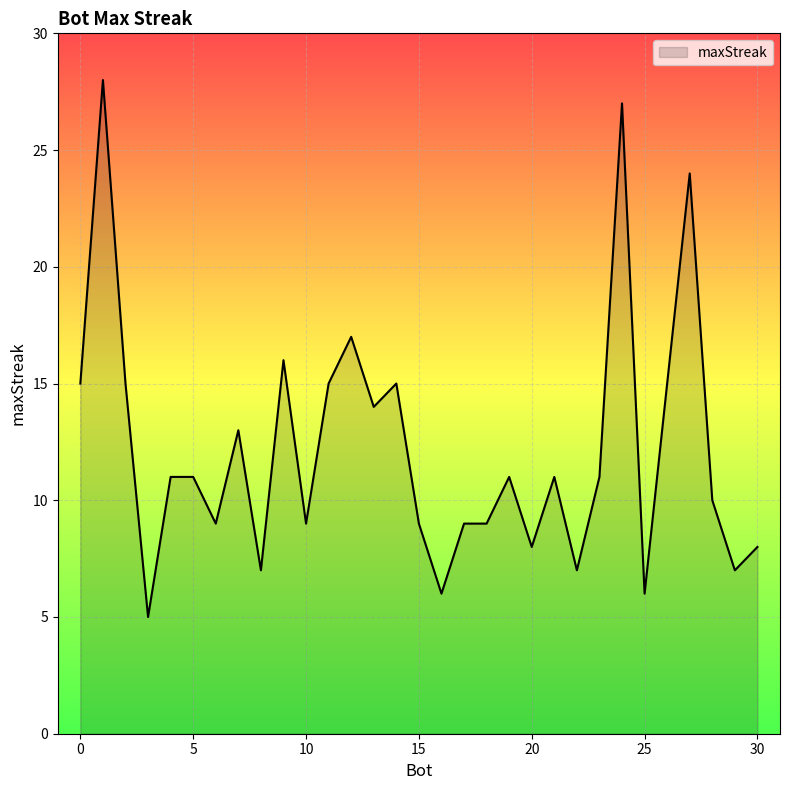

What is the difference between the maximum and minimum values?

23